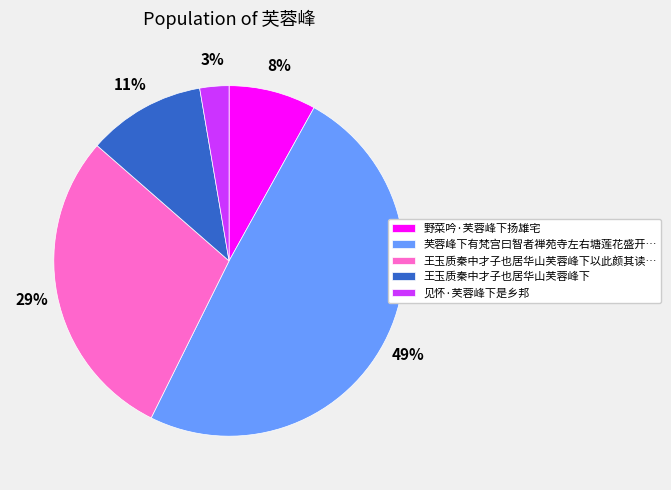

Which has a higher value, 芙蓉峰下有梵宫曰智者禅苑寺左右塘莲花盛开… or 见怀·芙蓉峰下是乡邦?

芙蓉峰下有梵宫曰智者禅苑寺左右塘莲花盛开…